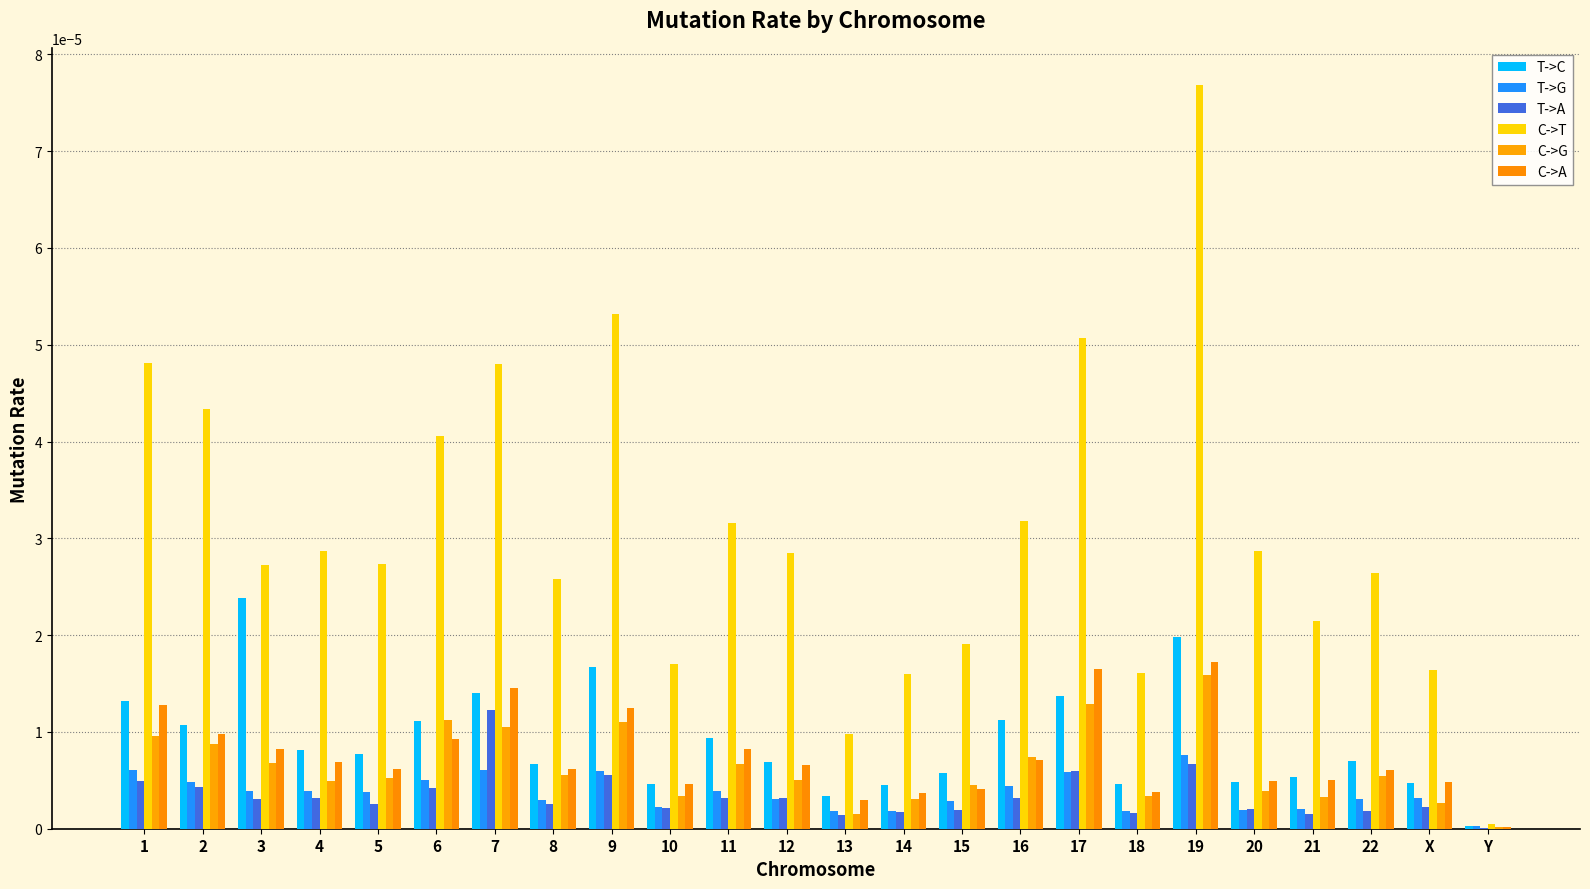

How many groups of bars are there?

24